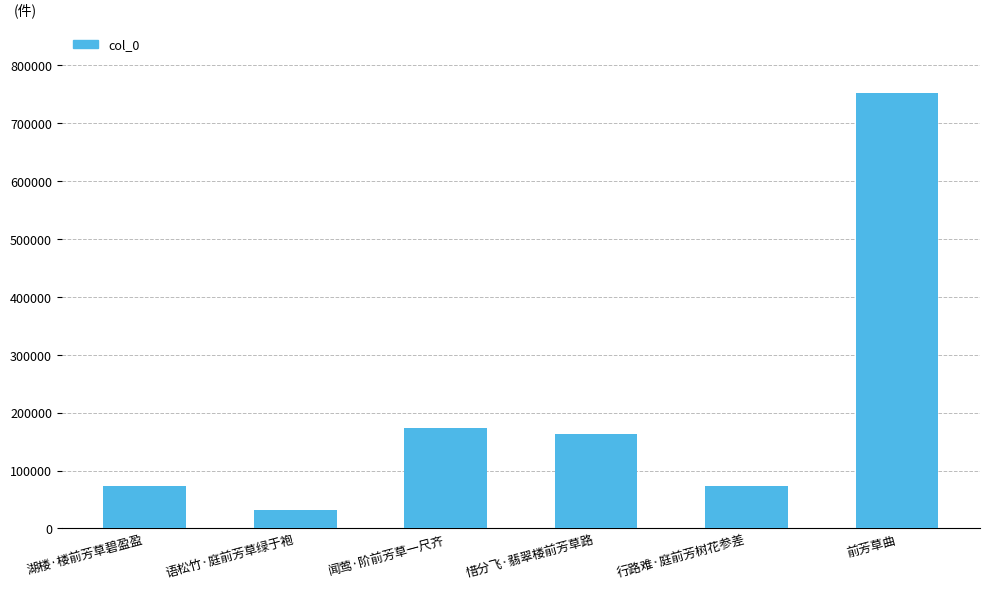

Is it true that the value at 闻莺·阶前芳草一尺齐 is 173451?

True